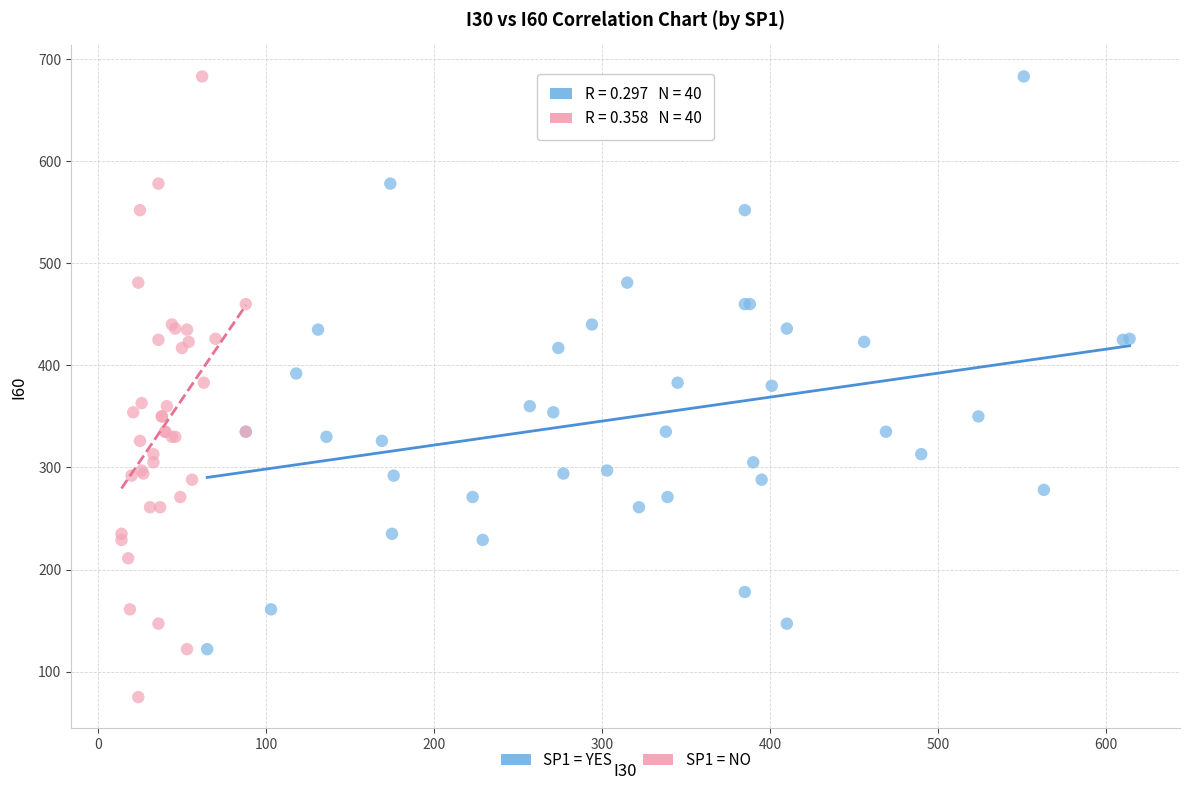

Which series reaches the minimum Y coordinate?

SP1 = NO